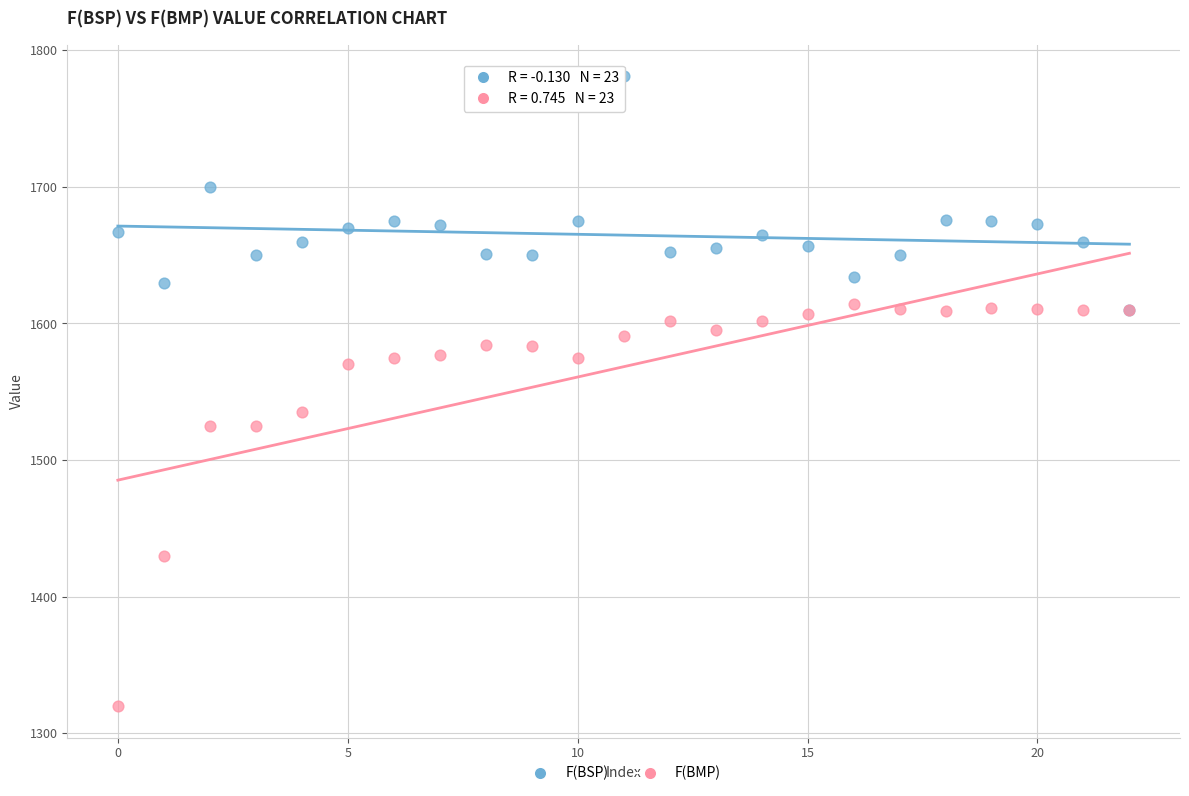

In the F(BMP) series, what Y value is closest to 1467?

1430.0